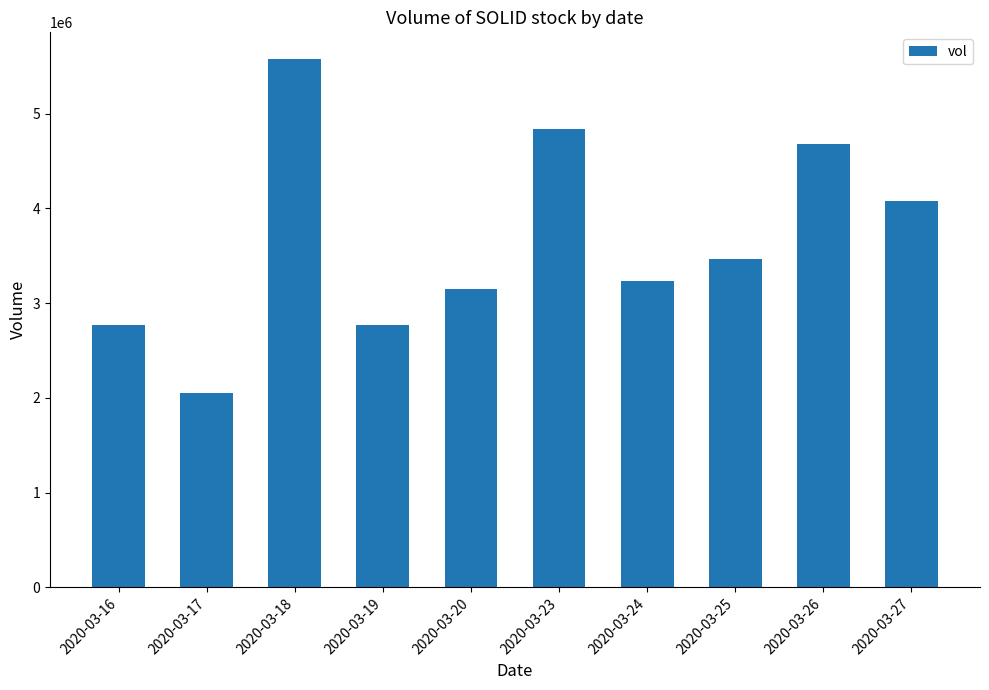

What is the maximum value shown in the chart?

5579700